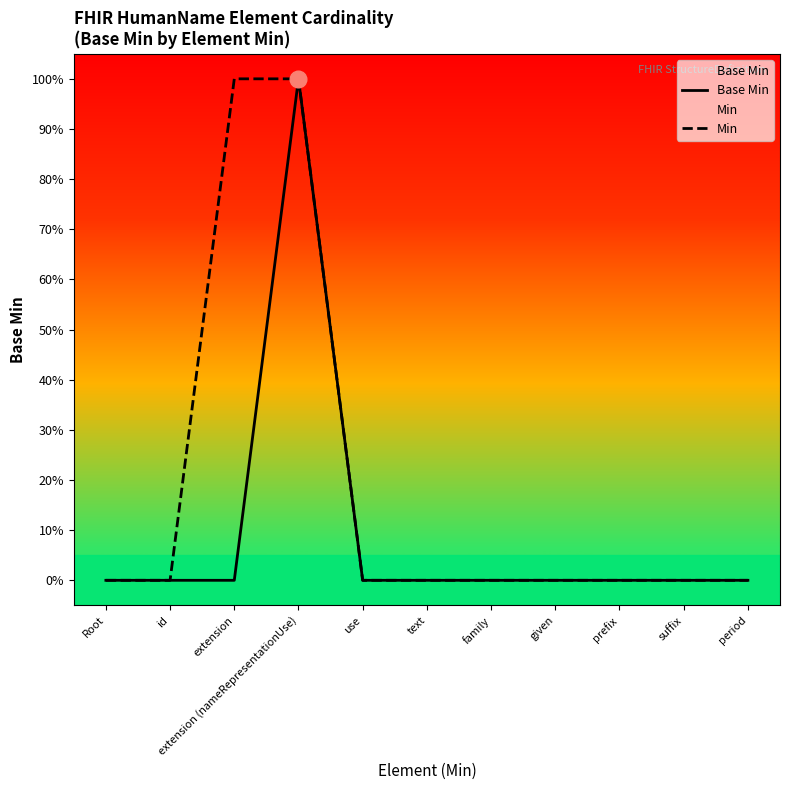

The value of Base Min at use is 0. True or false?

True